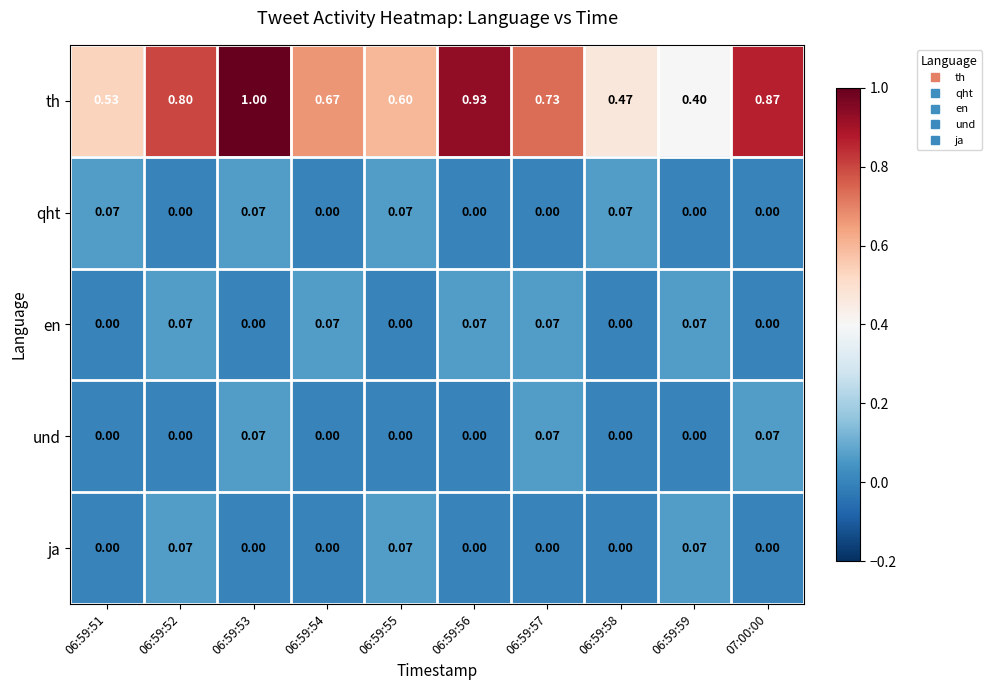

Is the value of qht at 06:59:53 greater than the value of th at 07:00:00?

No